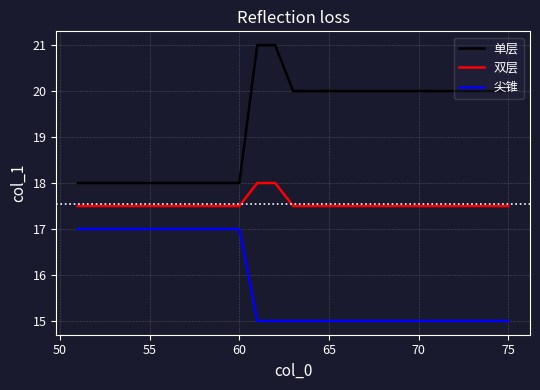

What is the highest value of the 尖锥 series?

17.0